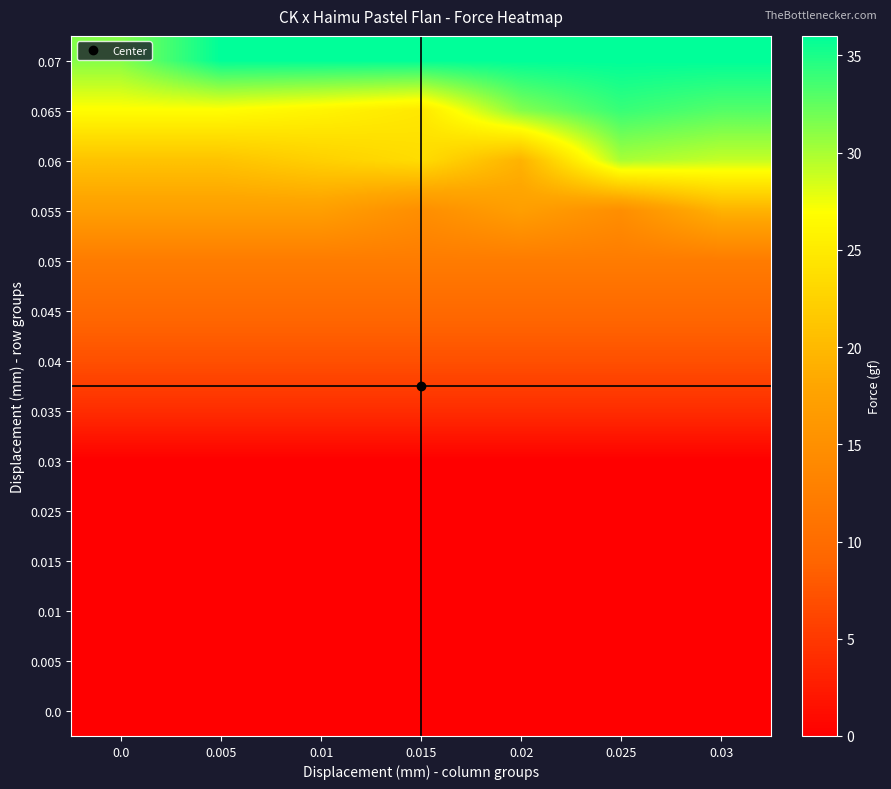

Reading right to left, extract all data points from this chart.

0.0: 0.03=0.0	0.025=0.0	0.02=0.0	0.015=0.0	0.01=0.0	0.005=0.0	0.0=0.0
0.005: 0.03=0.0	0.025=0.0	0.02=0.0	0.015=0.0	0.01=0.0	0.005=0.0	0.0=0.0
0.01: 0.03=0.0	0.025=0.0	0.02=0.0	0.015=0.0	0.01=0.0	0.005=0.0	0.0=0.0
0.015: 0.03=0.0	0.025=0.0	0.02=0.0	0.015=0.0	0.01=0.0	0.005=0.0	0.0=0.0
0.025: 0.03=0.0	0.025=0.0	0.02=0.0	0.015=0.0	0.01=0.0	0.005=0.0	0.0=0.0
0.03: 0.03=0.0	0.025=0.0	0.02=0.0	0.015=0.0	0.01=0.0	0.005=0.0	0.0=0.0
0.035: 0.03=4.0	0.025=4.0	0.02=4.0	0.015=4.0	0.01=4.0	0.005=4.0	0.0=4.0
0.04: 0.03=7.1	0.025=7.1	0.02=7.1	0.015=7.1	0.01=7.1	0.005=7.1	0.0=7.1
0.045: 0.03=9.5	0.025=9.5	0.02=9.5	0.015=9.5	0.01=9.5	0.005=9.5	0.0=9.5
0.05: 0.03=12.1	0.025=12.1	0.02=12.1	0.015=12.1	0.01=12.1	0.005=12.1	0.0=12.1
0.055: 0.03=19.3	0.025=14.7	0.02=17.0	0.015=14.7	0.01=17.0	0.005=17.0	0.0=17.0
0.06: 0.03=29.0	0.025=30.0	0.02=19.3	0.015=23.5	0.01=22.3	0.005=21.0	0.0=21.0
0.065: 0.03=33.0	0.025=34.0	0.02=31.3	0.015=24.7	0.01=25.9	0.005=26.8	0.0=26.8
0.07: 0.03=36.0	0.025=36.0	0.02=36.0	0.015=36.0	0.01=36.0	0.005=36.0	0.0=31.3